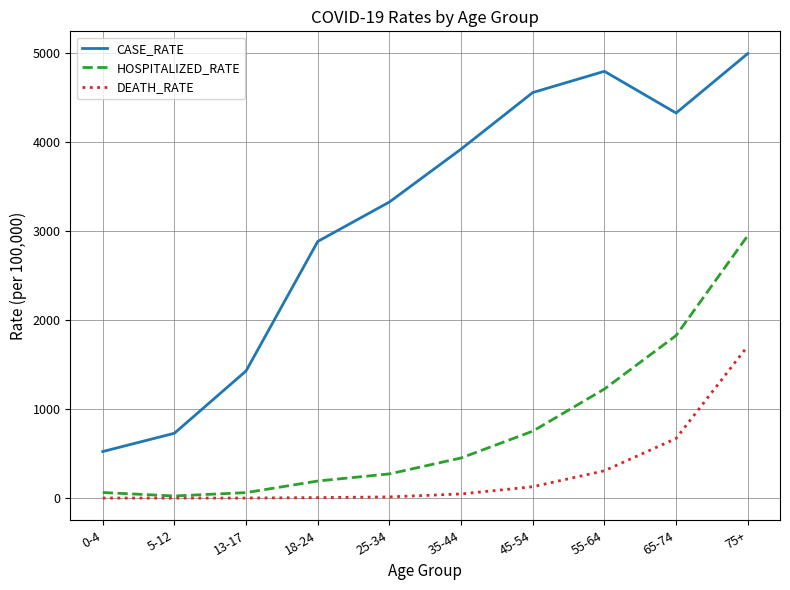

In CASE_RATE, how many points are lower than both neighbors (excluding endpoints)?

1